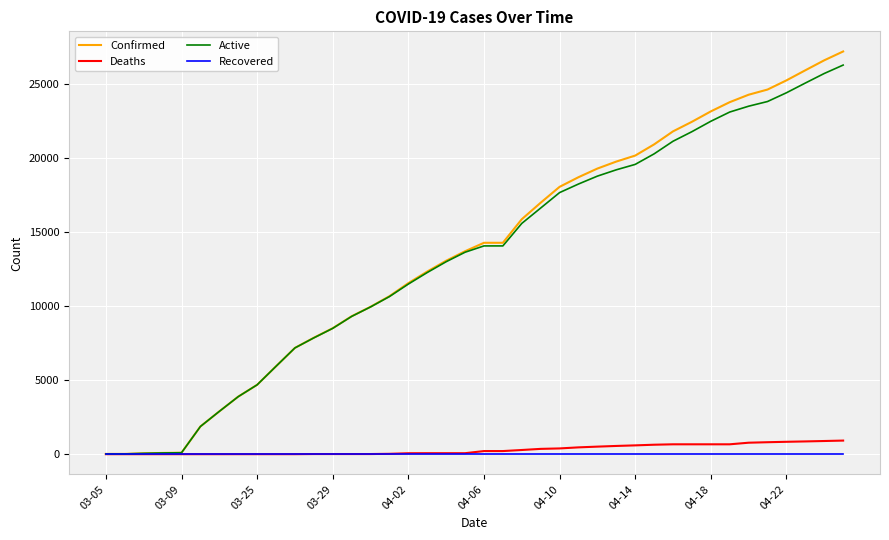

Which series has the widest spread of values?

Confirmed